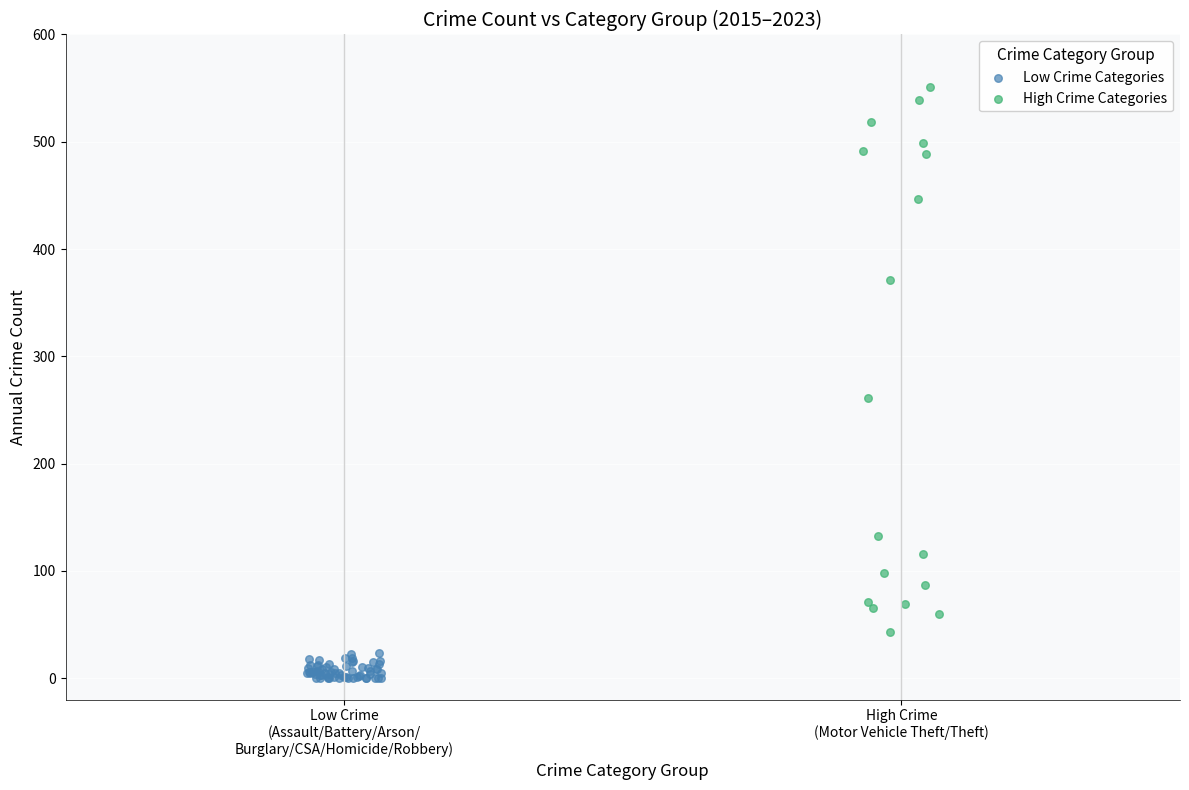

Which series contains the highest Y value?

High Crime Categories